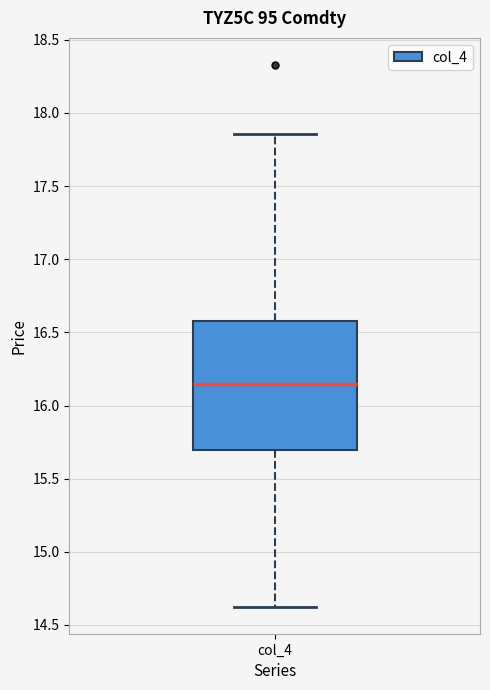

Read this box plot against the y-axis: the position of the median line, the range covered by the box, and the ends of both whiskers. The values are not printed on the chart, so give them approximately, as read against the axis.

median 16.15, box 15.70 to 16.60, whiskers 14.65 to 17.85